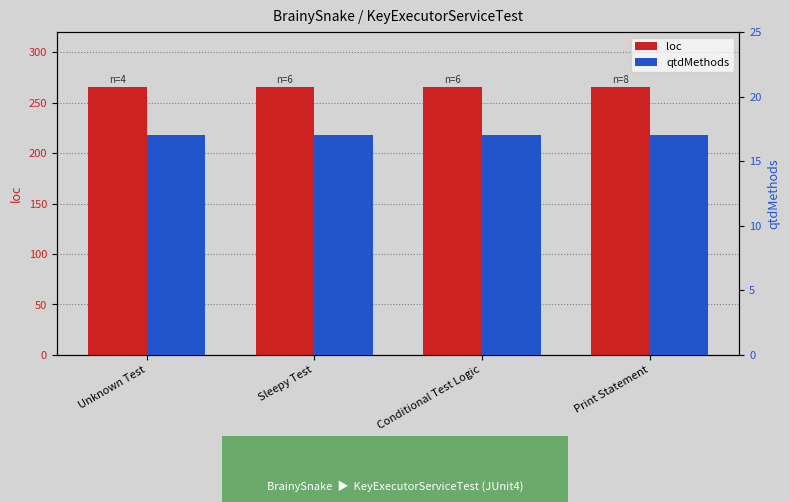

Is the value of qtdMethods at Unknown Test greater than the value of loc at Sleepy Test?

No